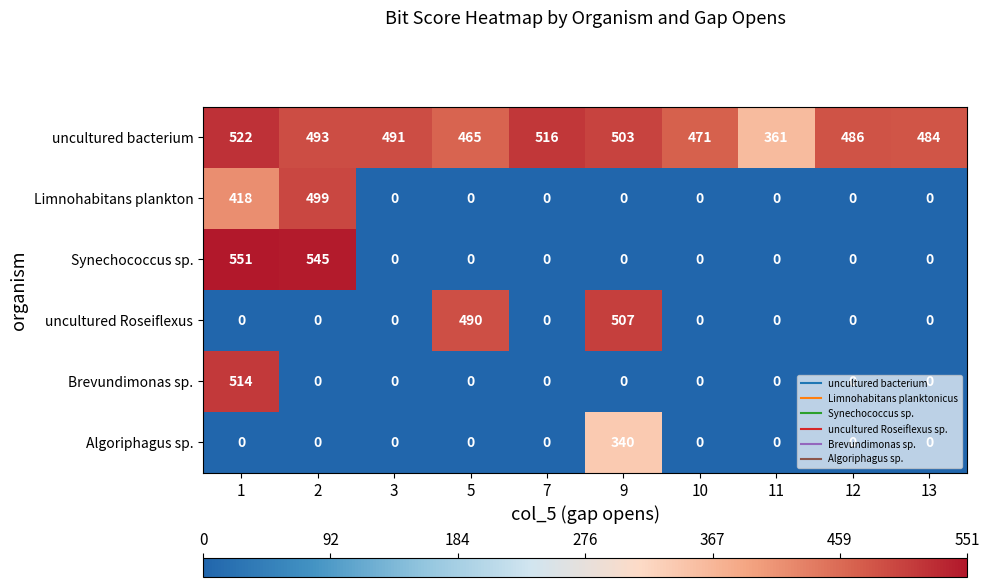

The value of Algoriphagus sp. at 10 is 0. True or false?

True